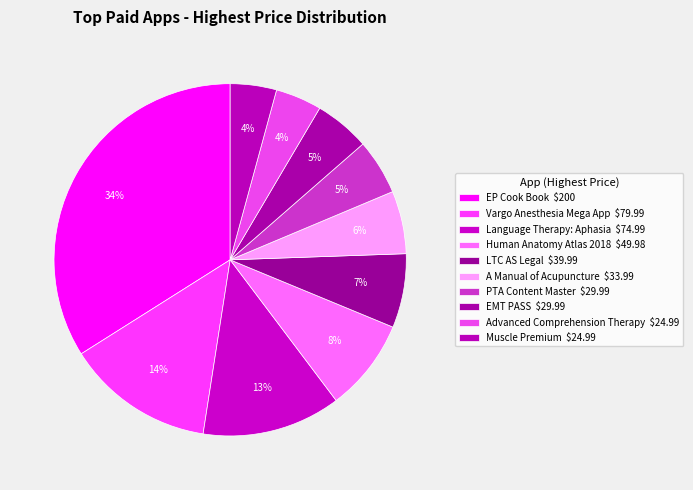

Does PTA Content Master represent more than half of the total?

No